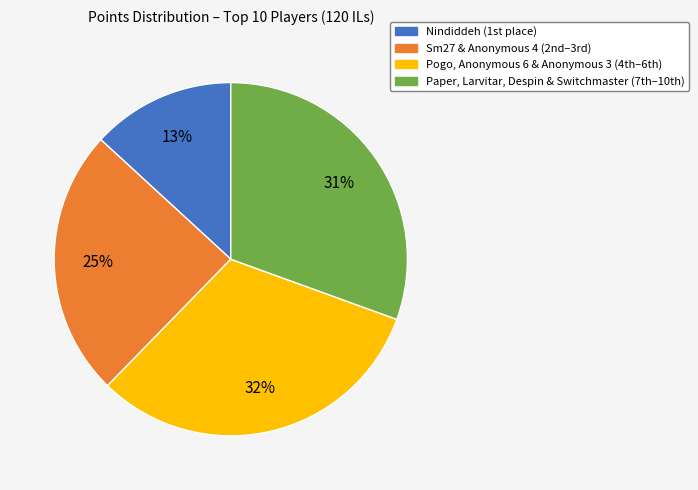

What is the smallest slice in the pie chart?

Nindiddeh (1st place)